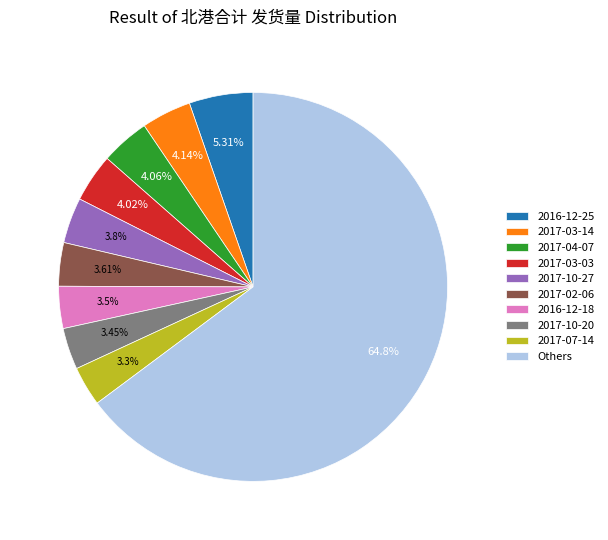

Which slice represents more than half of the pie?

Others